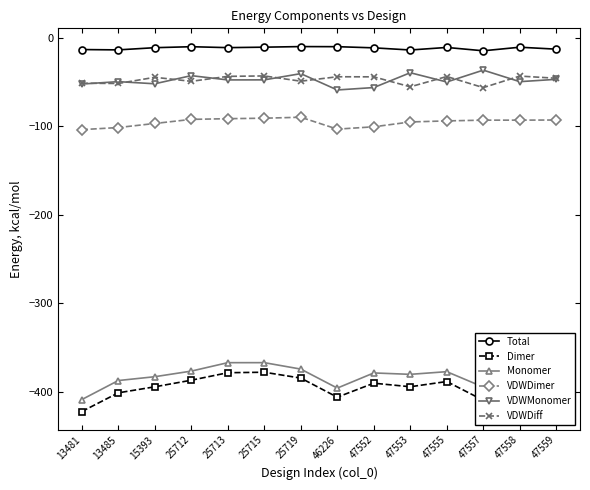

The value of VDWMonomer at 47558 is -49.8. True or false?

True